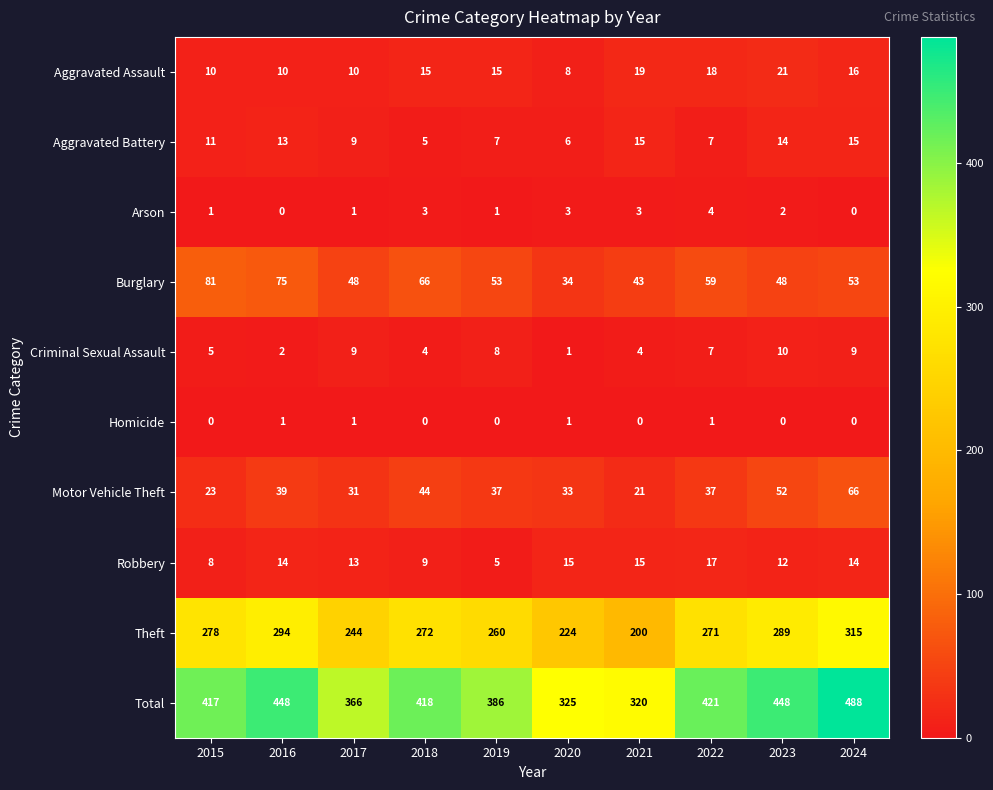

Between 2019 and 2023, which series saw the biggest shift?

Total